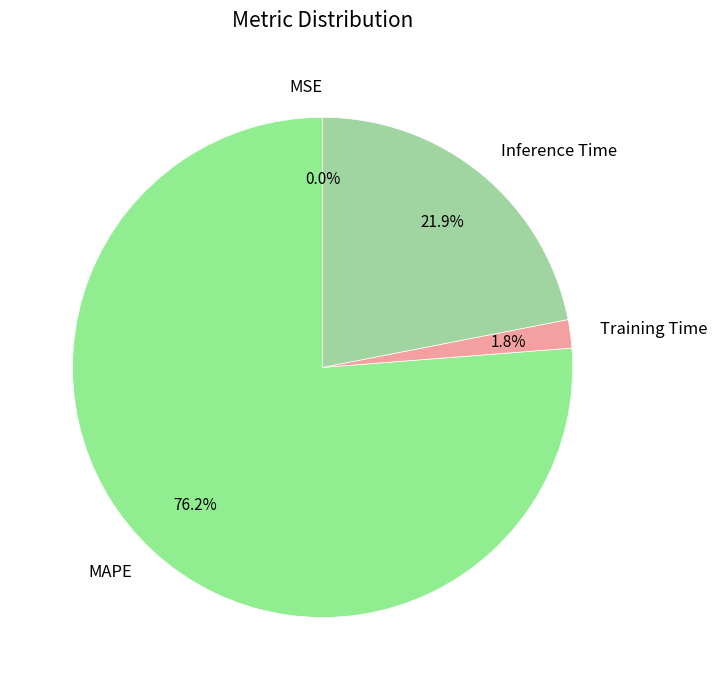

Is Training Time the majority of the pie?

No